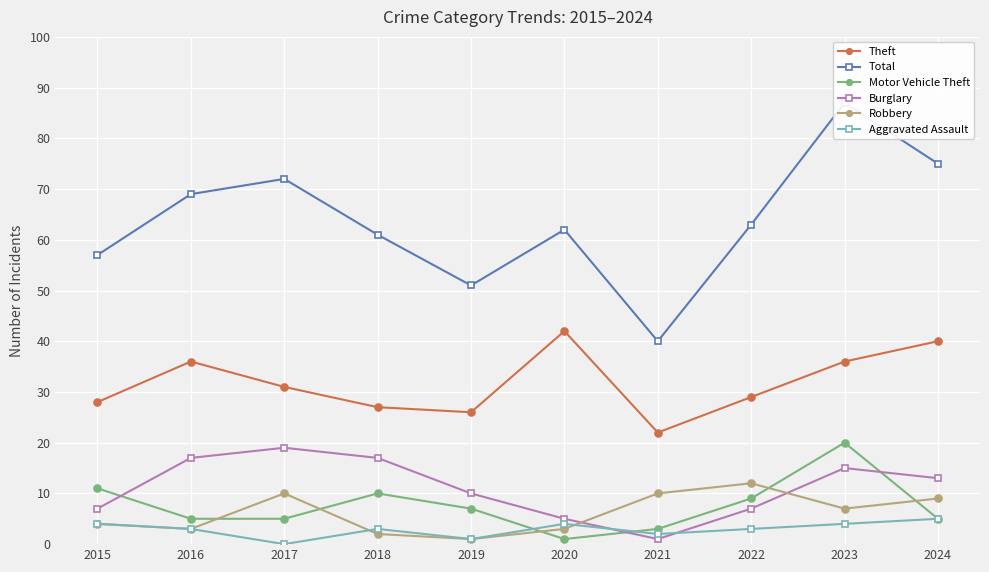

What are all the series names shown in the legend?

Theft, Total, Motor Vehicle Theft, Burglary, Robbery, Aggravated Assault